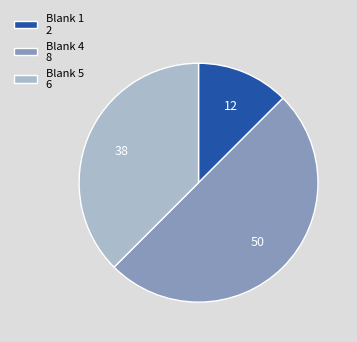

Which slice is the smallest?

Blank 1 2